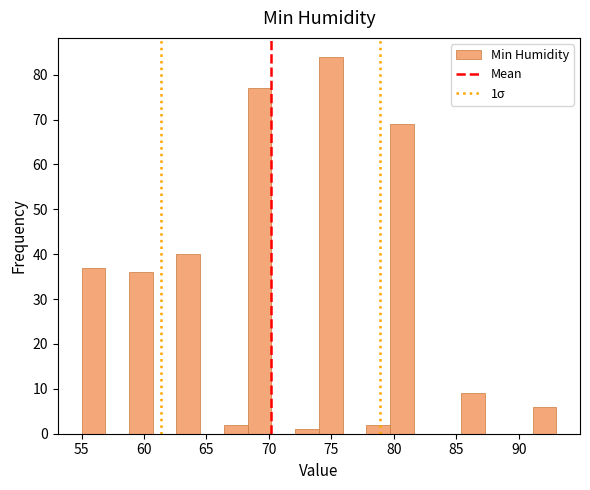

Read against the x-axis, roughly where is the centre of the tallest bar?

75.0